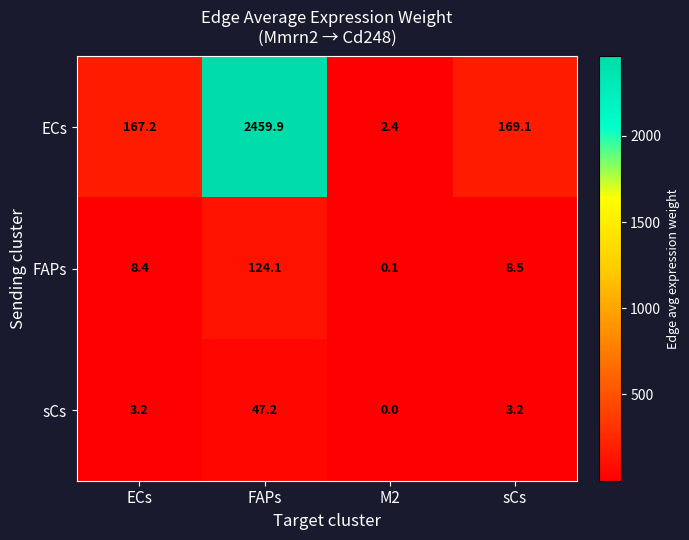

Which series has the largest total across all categories?

ECs